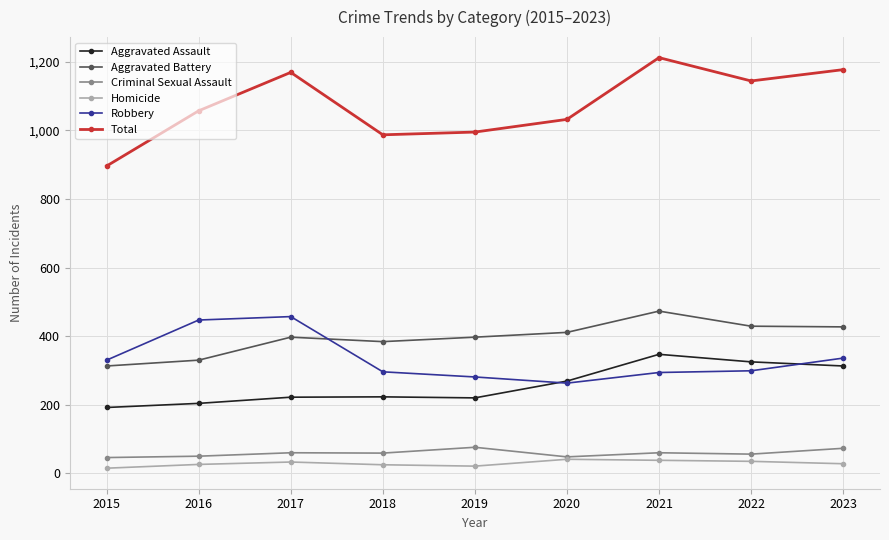

What is the maximum value shown in the chart?

1212